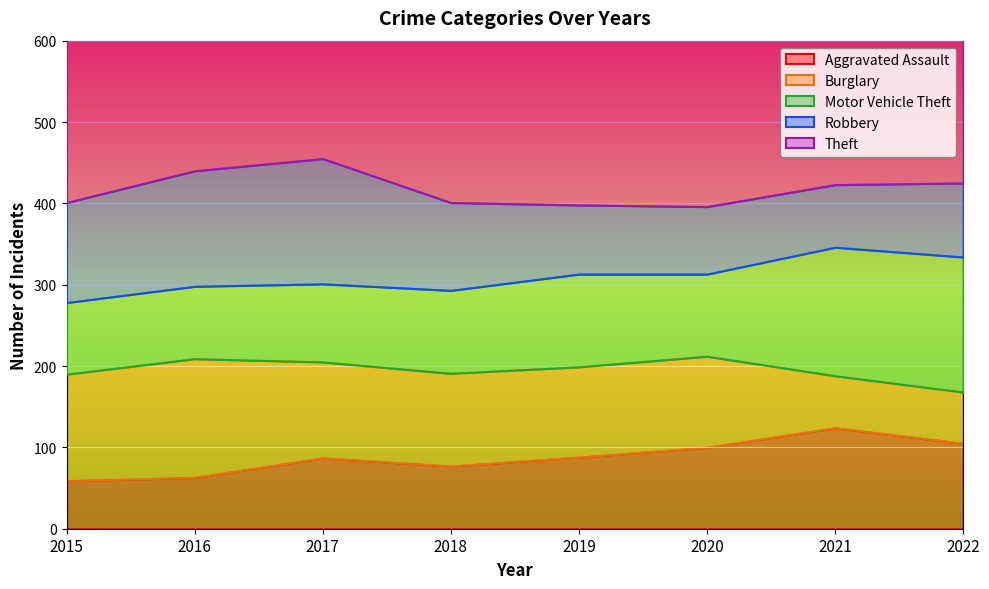

True or false: Motor Vehicle Theft and Aggravated Assault cross at least once.

False